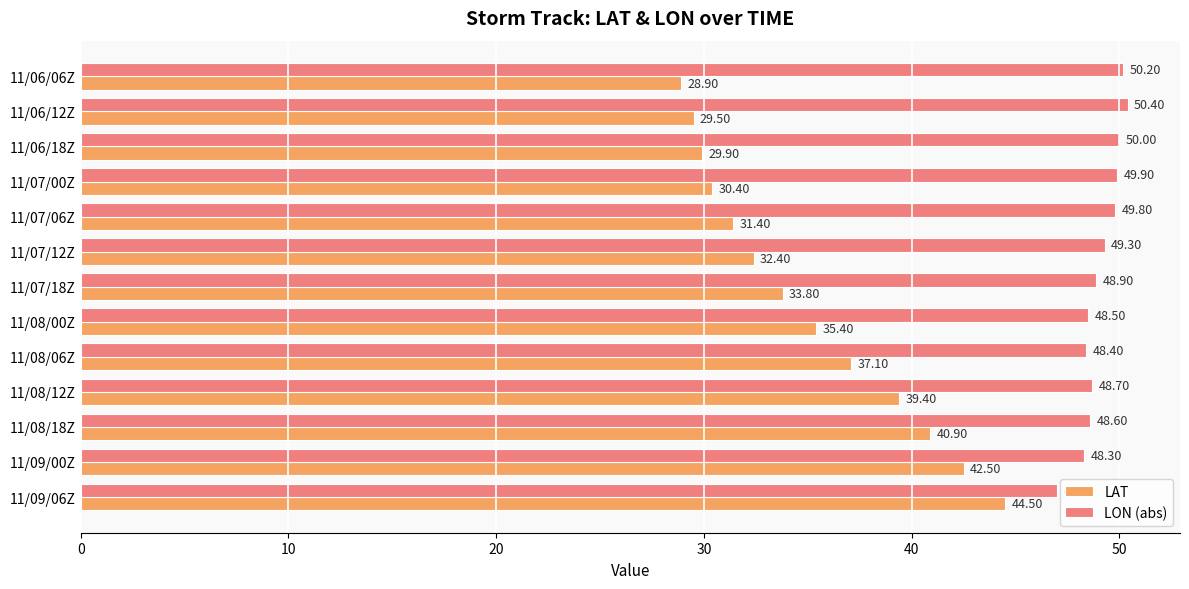

List the series in order of their overall mean, lowest first.

LAT, LON (abs)